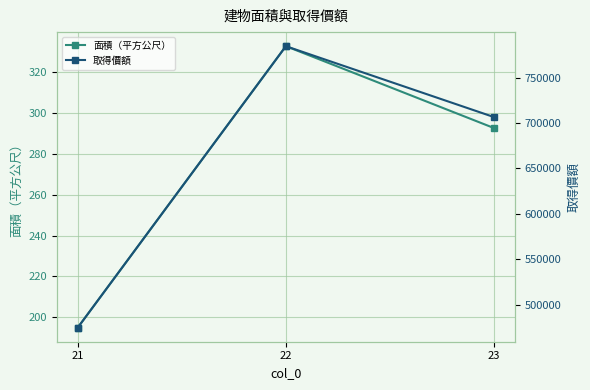

At which category does the chart reach its minimum across all series?

21